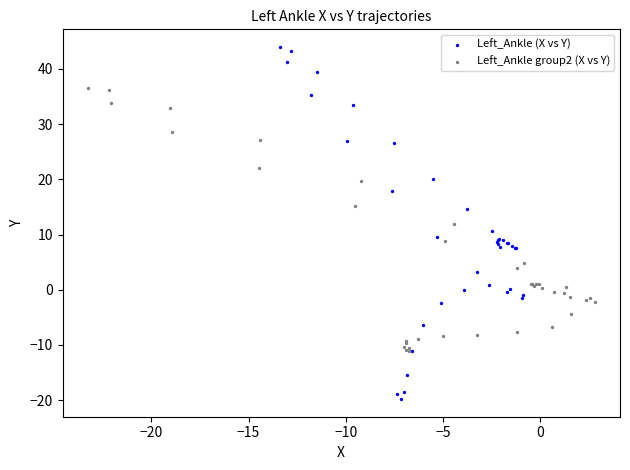

What are all the series names shown in the legend?

Left_Ankle (X vs Y), Left_Ankle group2 (X vs Y)